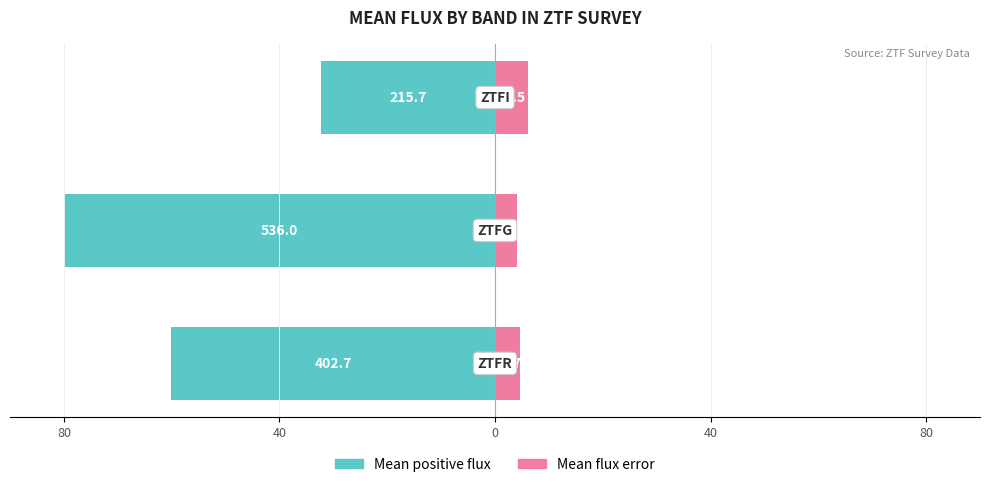

What is the average value of the Mean flux error series?

4.9